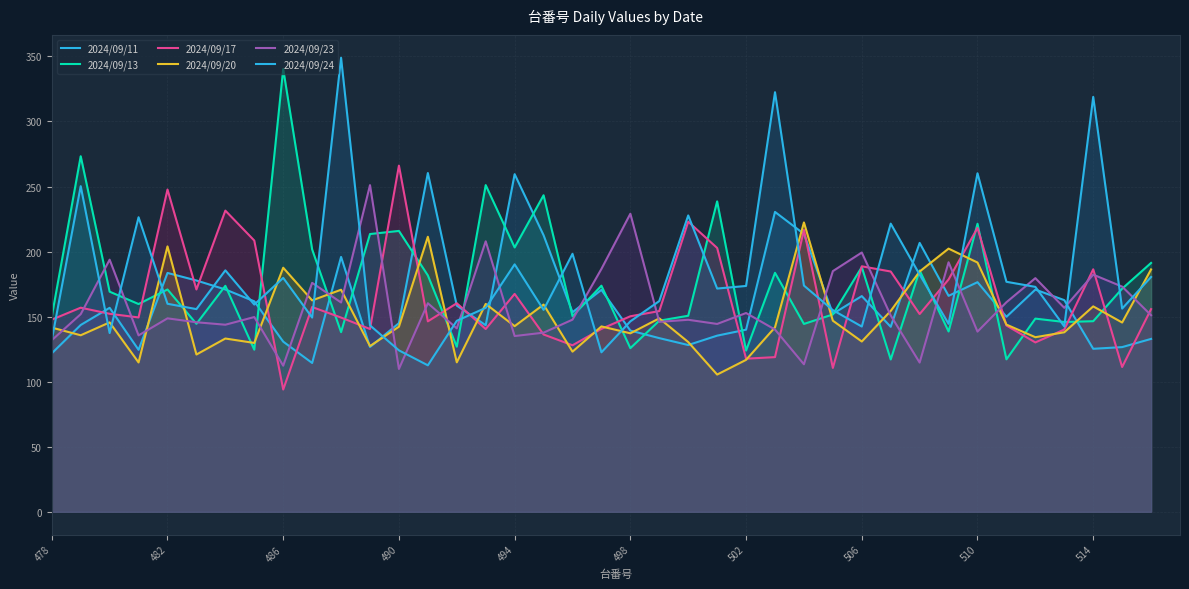

In 2024/09/23, how many points are higher than both neighbors (excluding endpoints)?

14